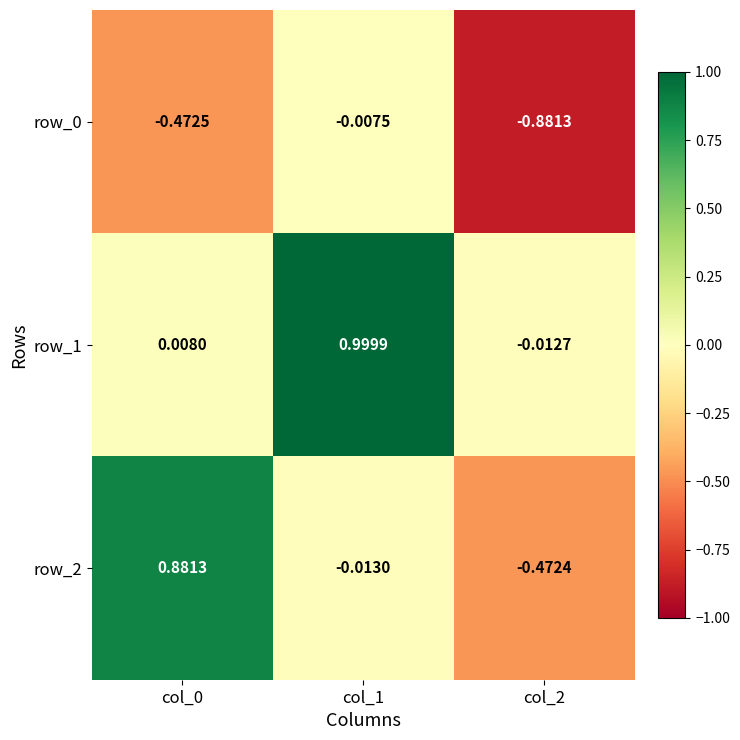

Is the value of row_2 at col_2 greater than the value of row_1 at col_2?

No